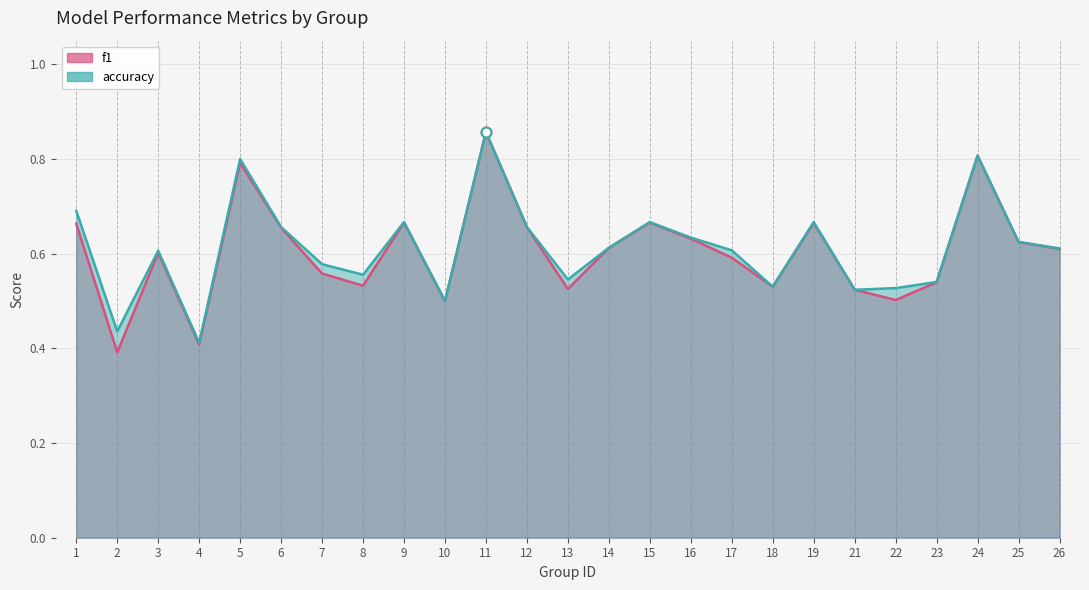

At which category is the sum across all series the highest?

11